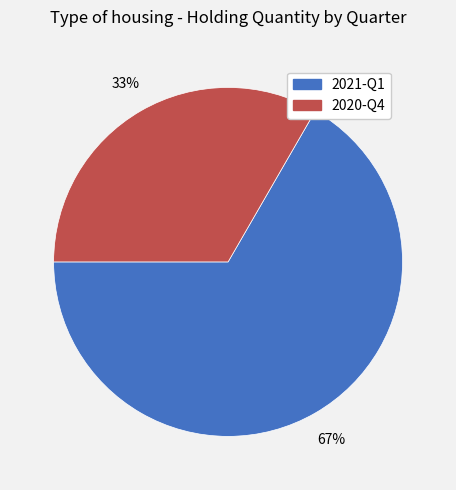

Which category has the smallest portion of the pie?

2020-Q4